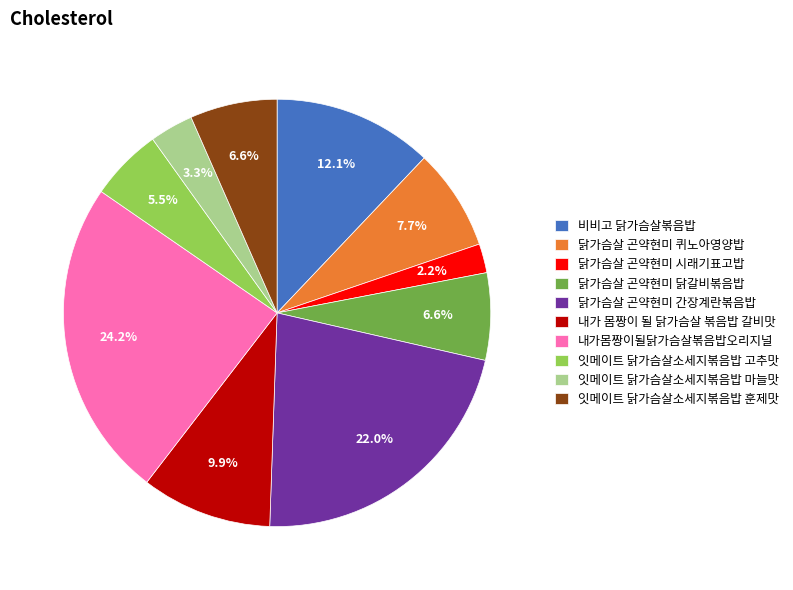

What is the ratio of the value at 닭가슴살 곤약현미 퀴노아영양밥 to the value at 내가몸짱이될닭가슴살볶음밥오리지널?

0.3